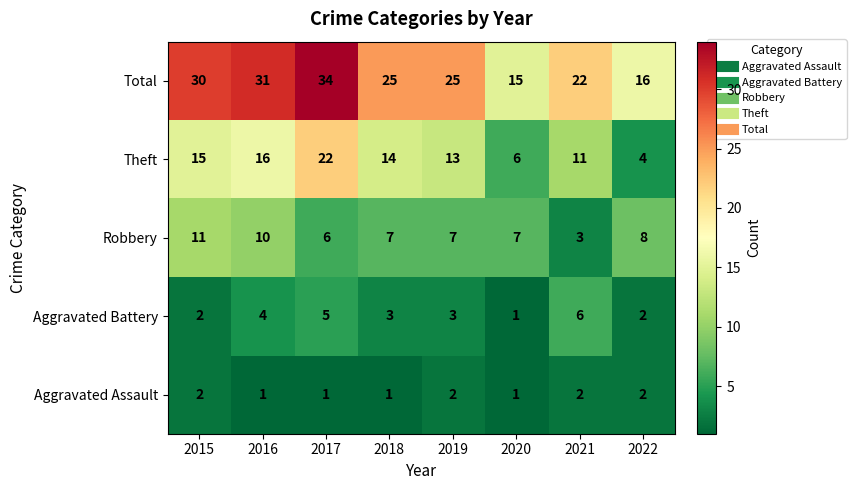

Which series has the largest range (max minus min)?

Total